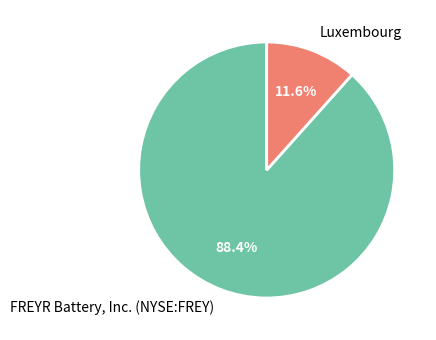

Is it true that FREYR Battery, Inc. (NYSE:FREY) is 83% of the pie?

False